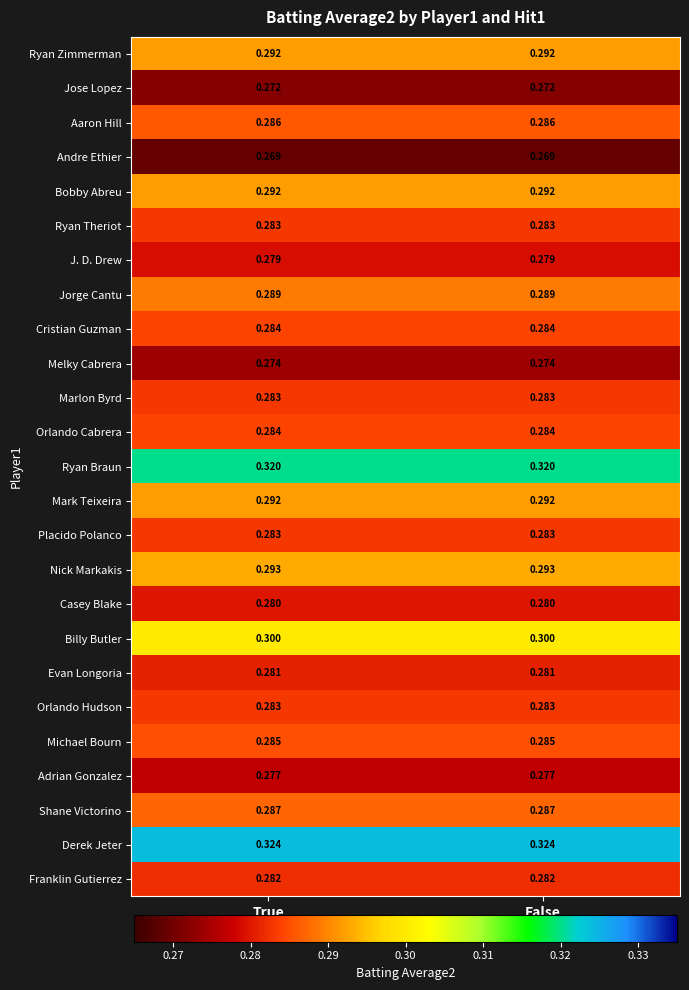

Which series has the largest total across all categories?

Derek Jeter